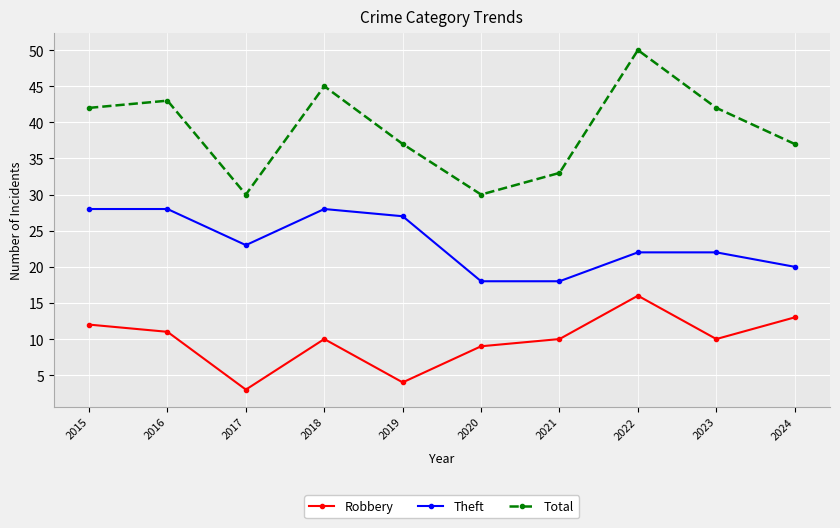

Reading left to right, extract all data points from this chart.

Robbery: 12	11	3	10	4	9	10	16	10	13
Theft: 28	28	23	28	27	18	18	22	22	20
Total: 42	43	30	45	37	30	33	50	42	37